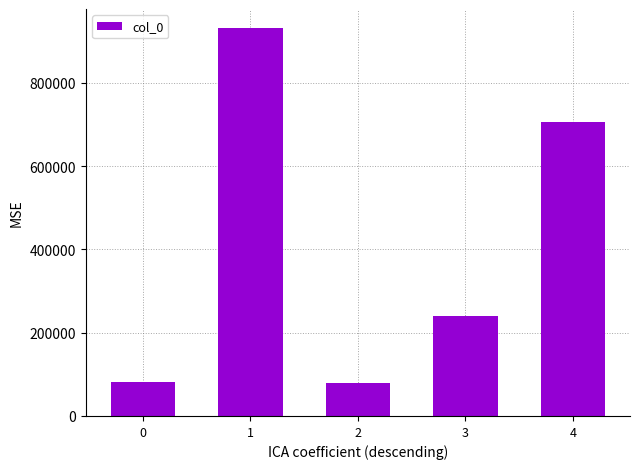

Between 0 and 1, which is larger?

1